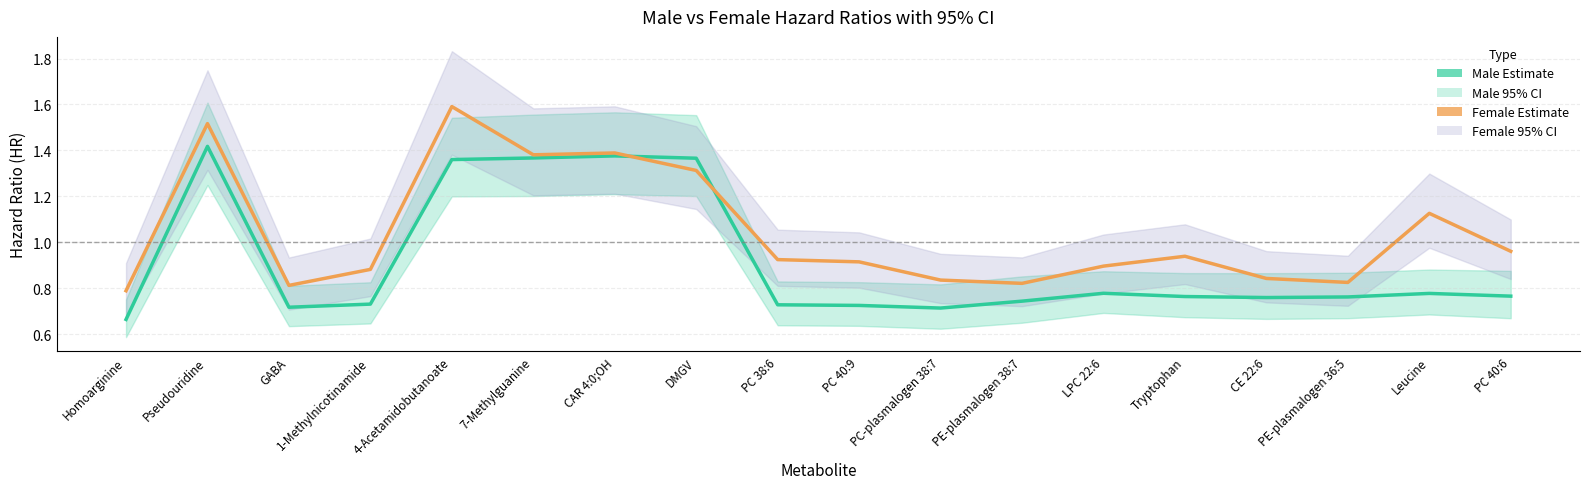

What is the difference between the highest and lowest values at Homoarginine?

0.1